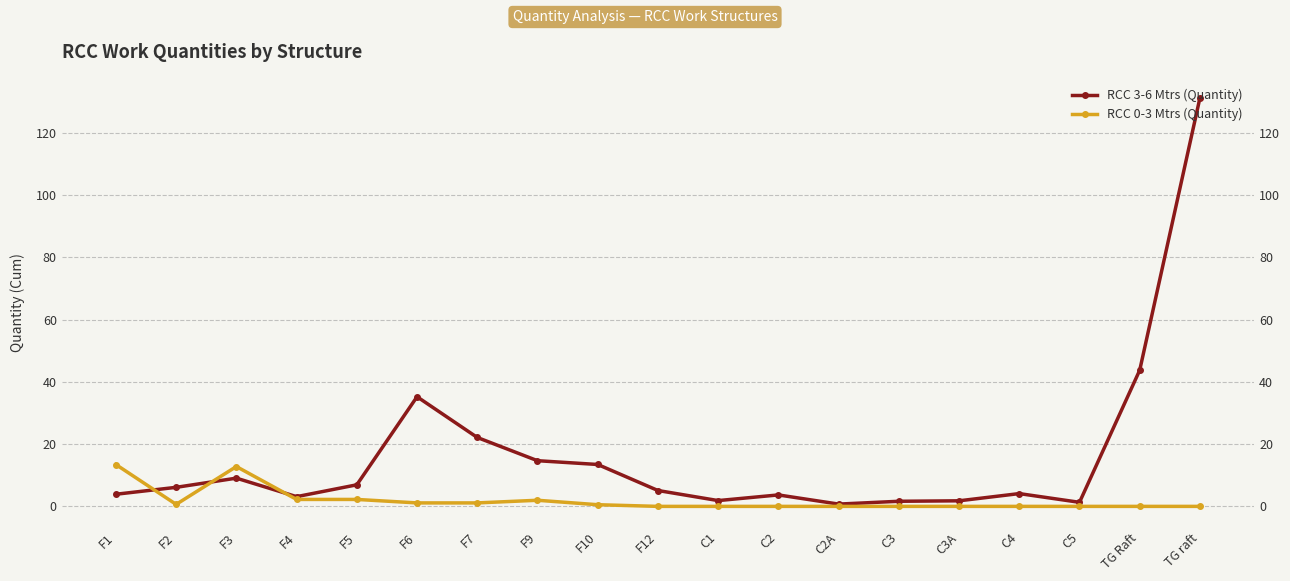

How many times do RCC 3-6 Mtrs (Quantity) and RCC 0-3 Mtrs (Quantity) cross each other?

3